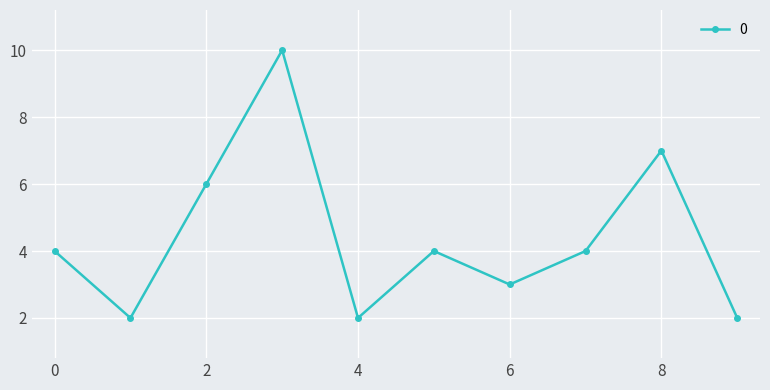

What is the greatest value displayed?

10